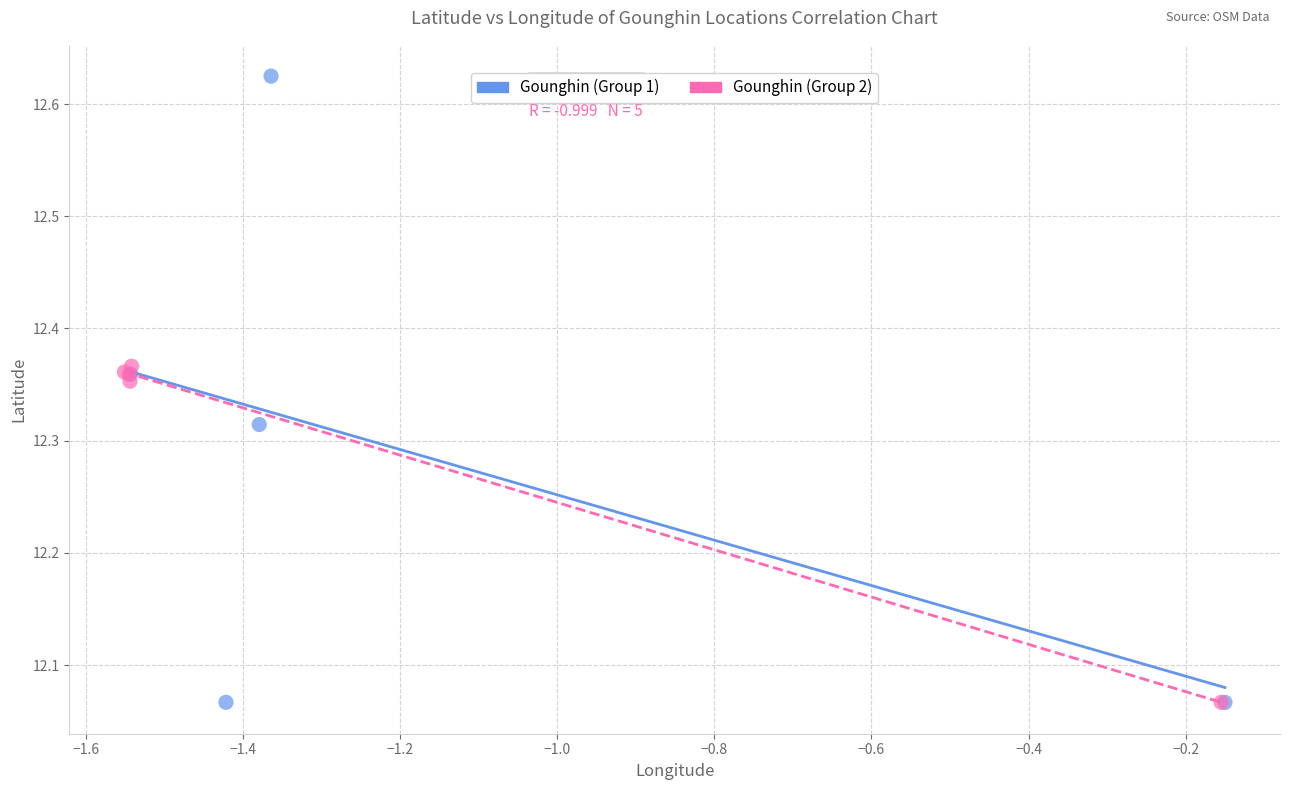

Which series has the largest Y range (max minus min)?

Gounghin (Group 1)